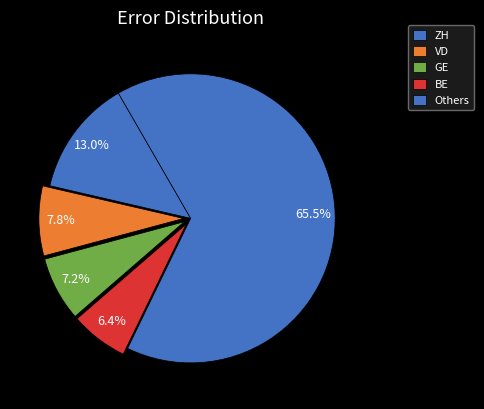

Is it true that ZH is 3% of the pie?

False